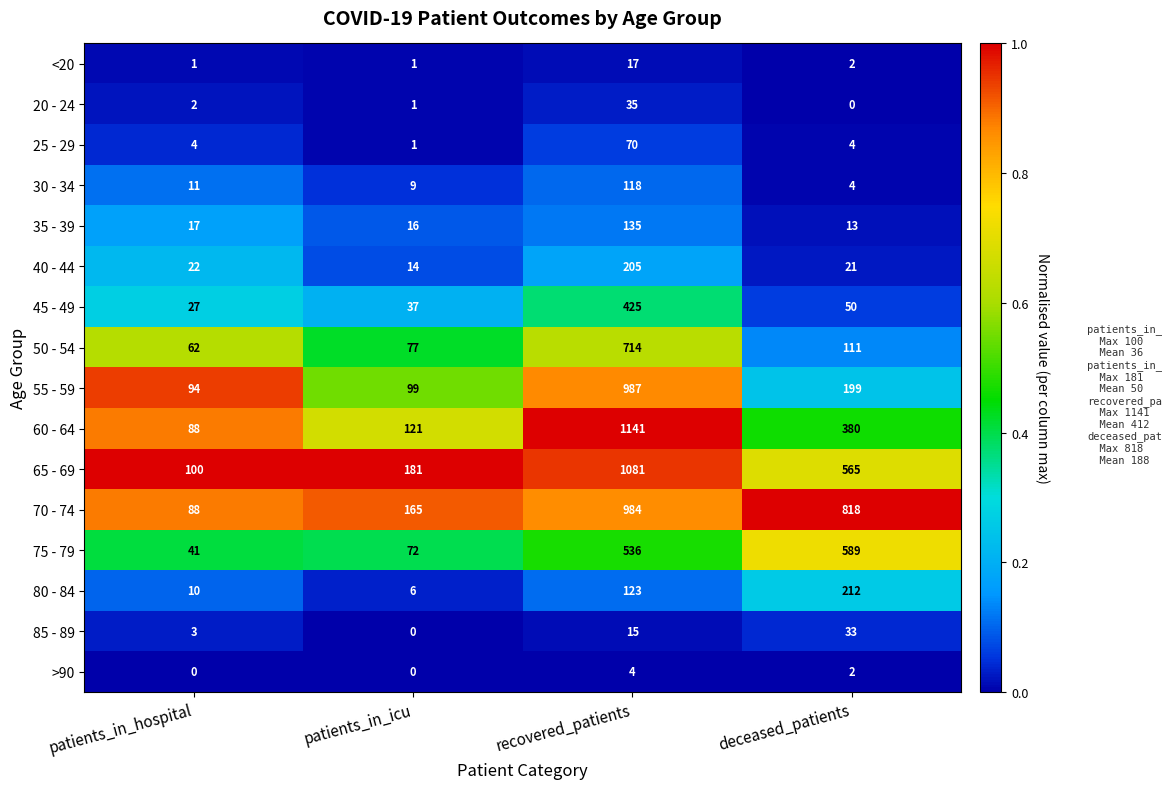

At which label is <20 closest to 9?

deceased_patients